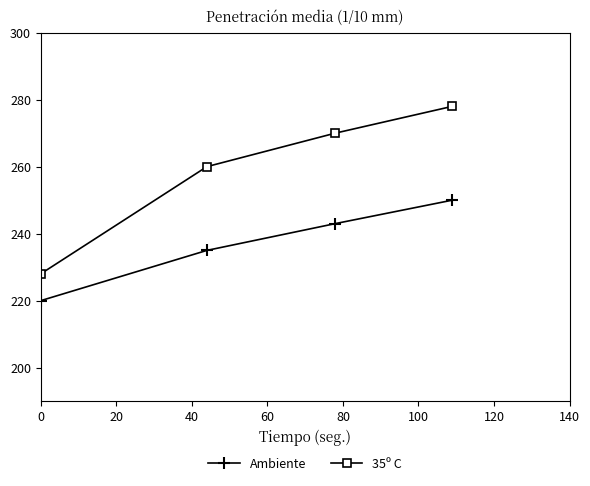

What is the sum of all 35º C values?

1036